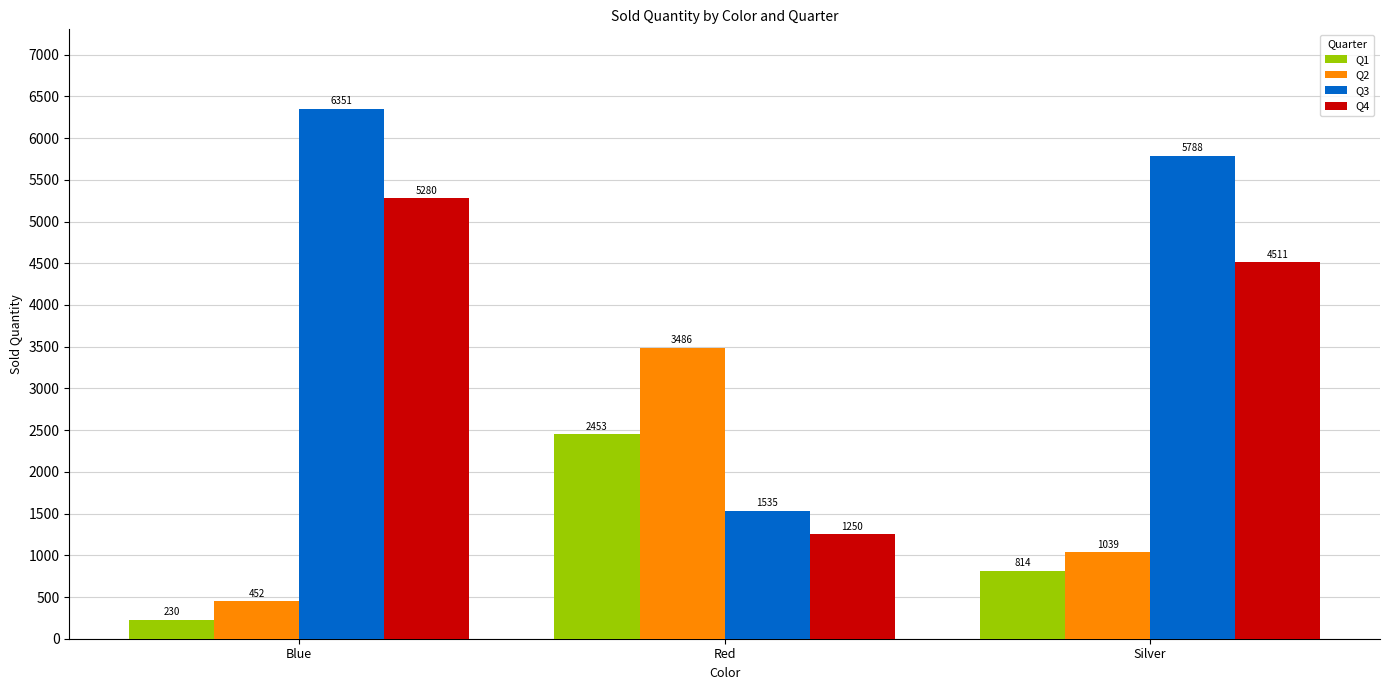

What is the label of the 2nd bar from the right?

Red